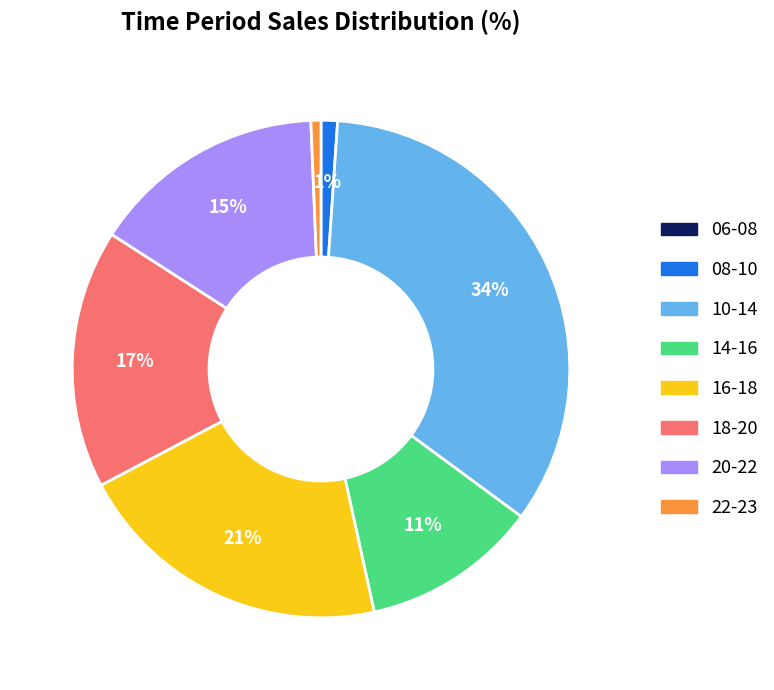

What is the largest slice in the pie chart?

10-14